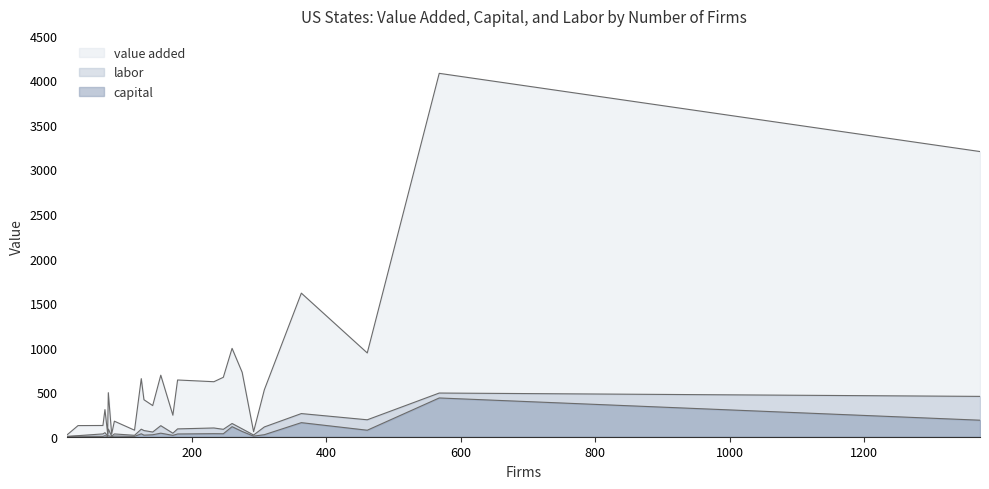

What is the approximate value of labor at Wisconsin?

52.8